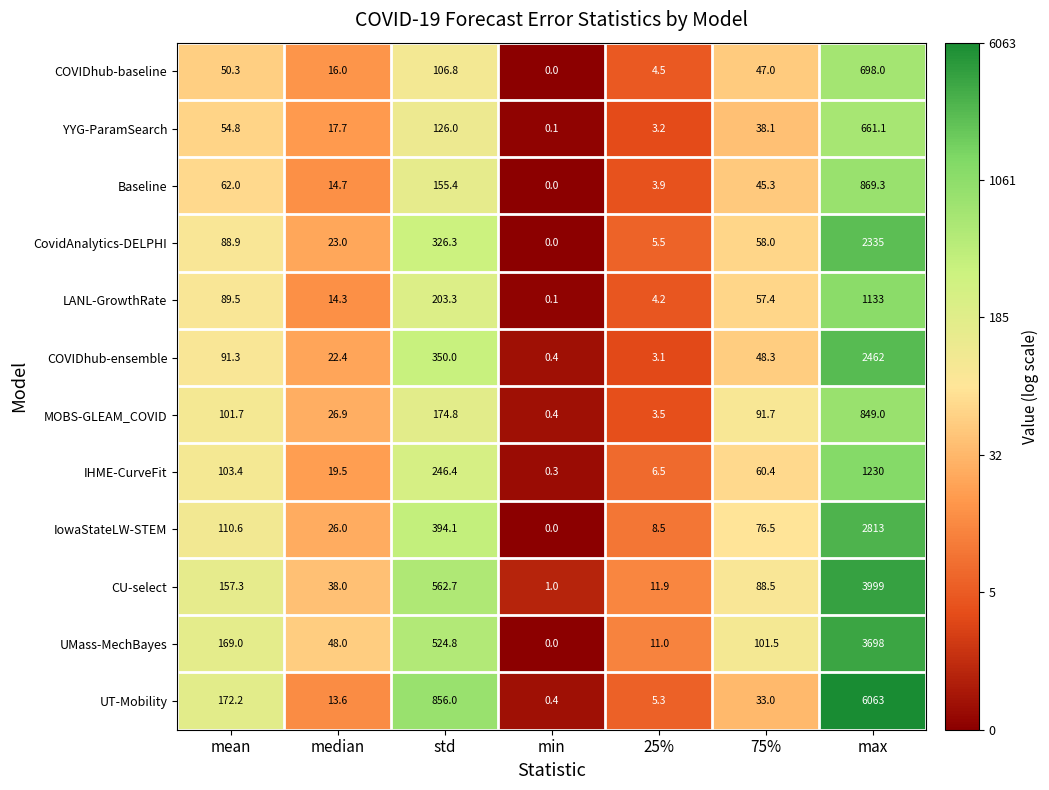

At which label is YYG-ParamSearch closest to 330?

std